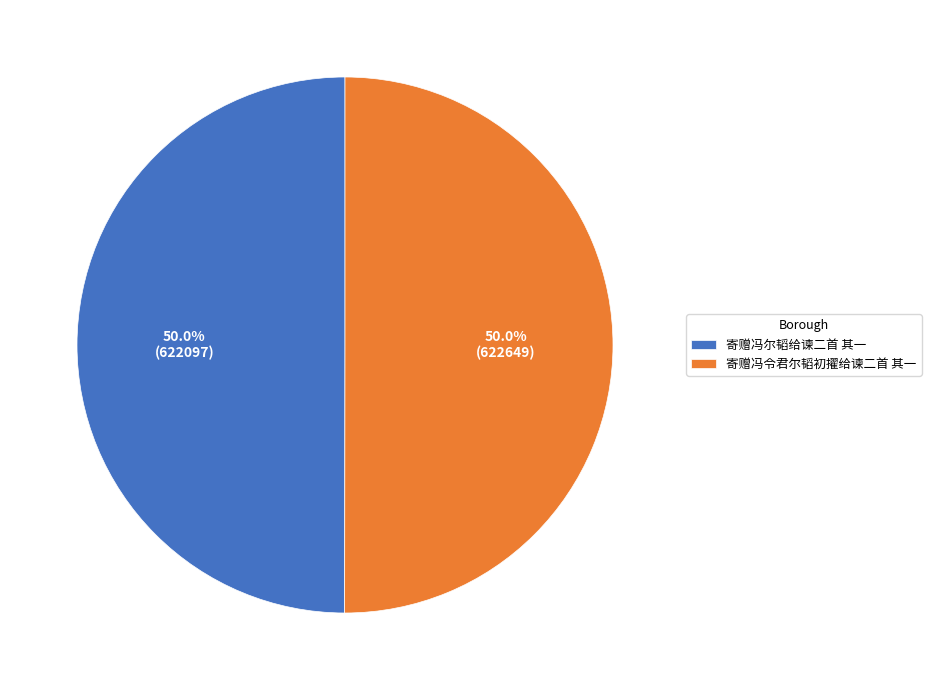

Count the number of slices in the pie.

2